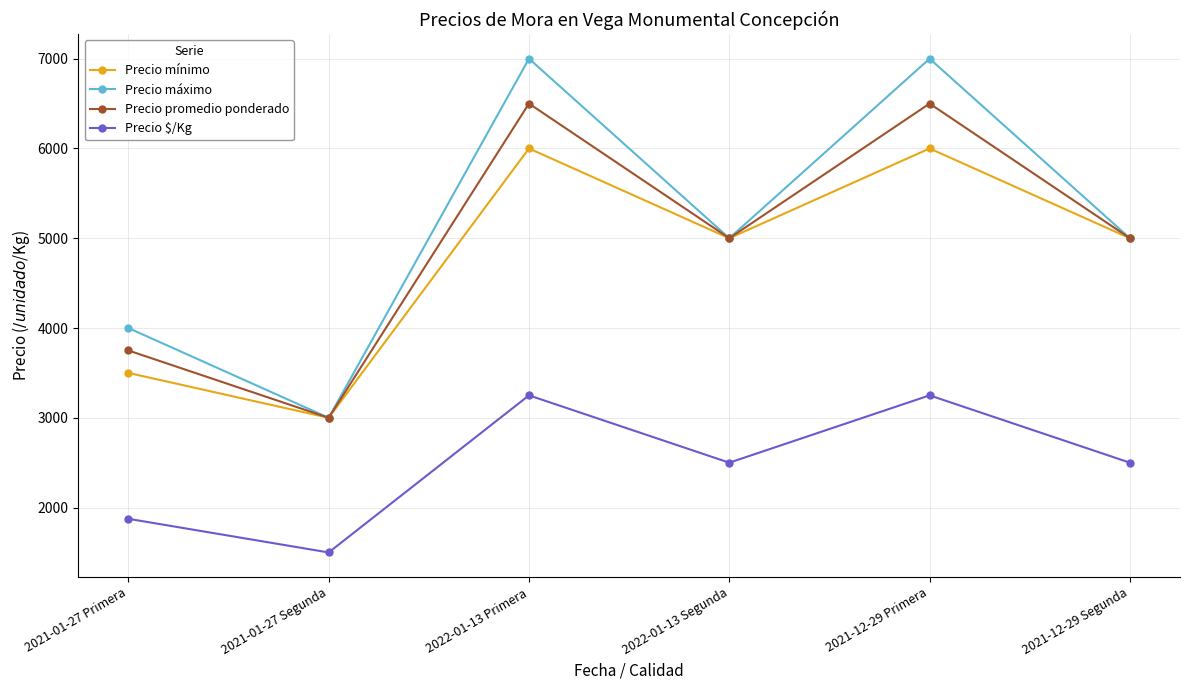

What are all the series names shown in the legend?

Precio mínimo, Precio máximo, Precio promedio ponderado, Precio $/Kg